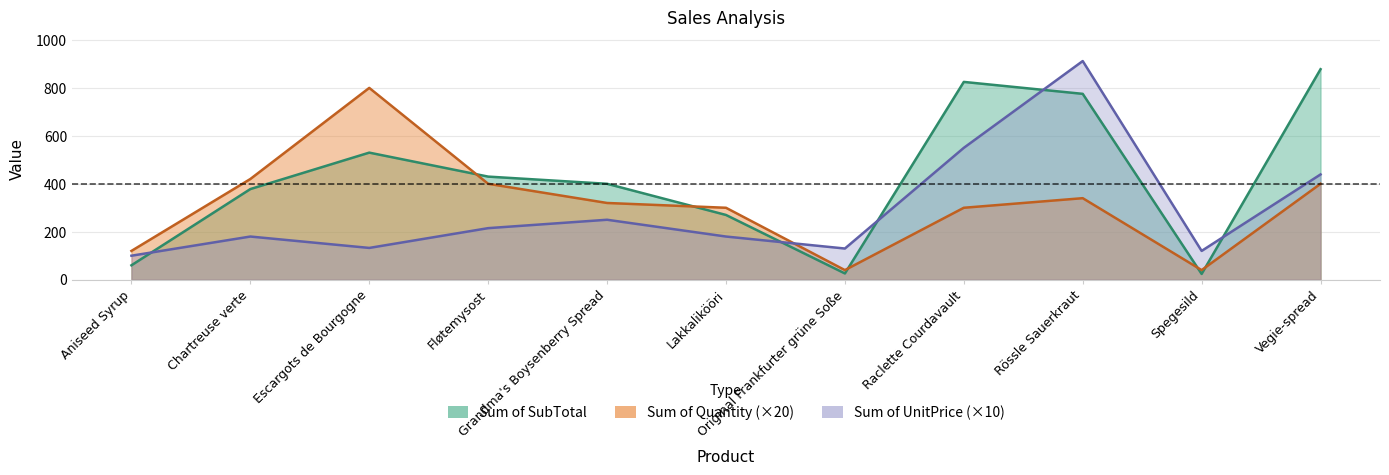

True or false: Sum of Quantity and Sum of UnitPrice intersect in this chart.

True